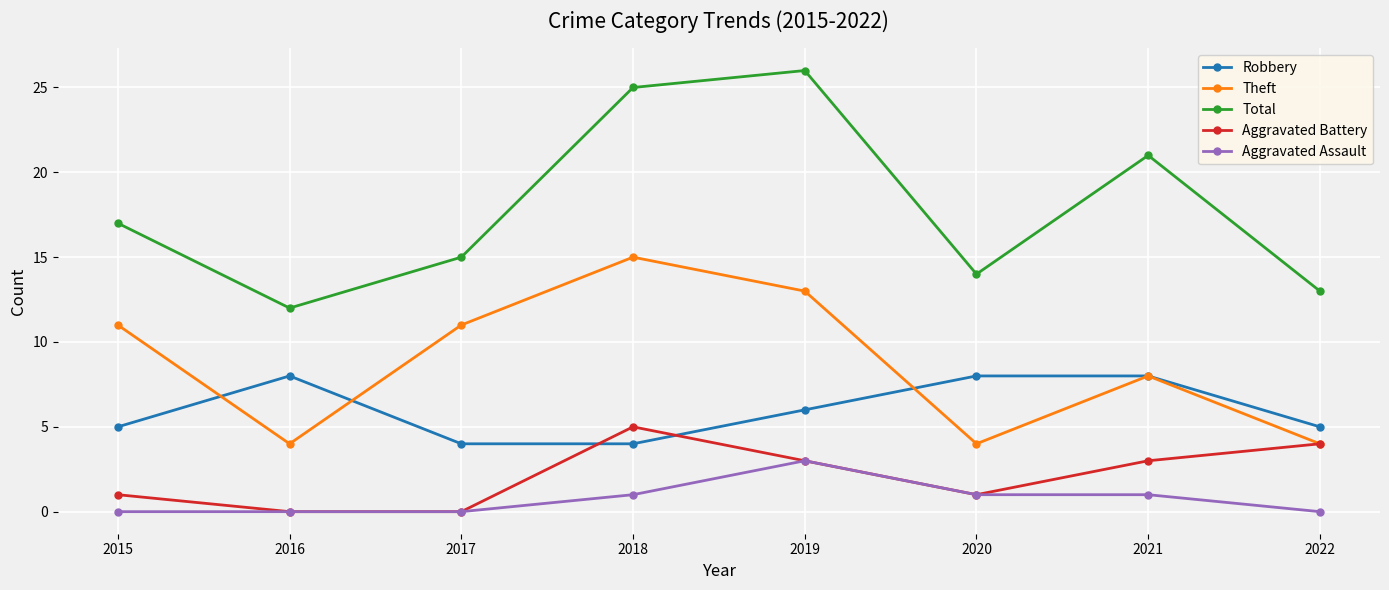

At which category does the chart reach its peak across all series?

2019